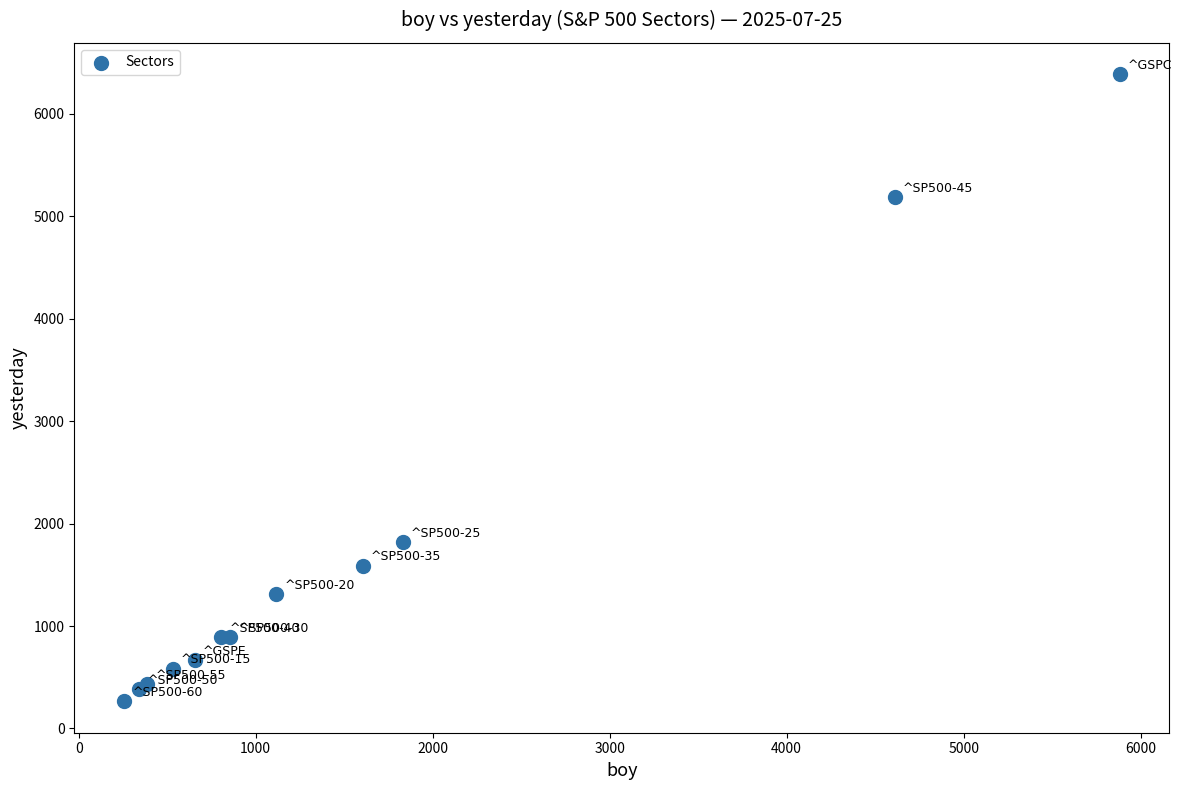

What Y value in the scatter plot is closest to 3326?

1817.8